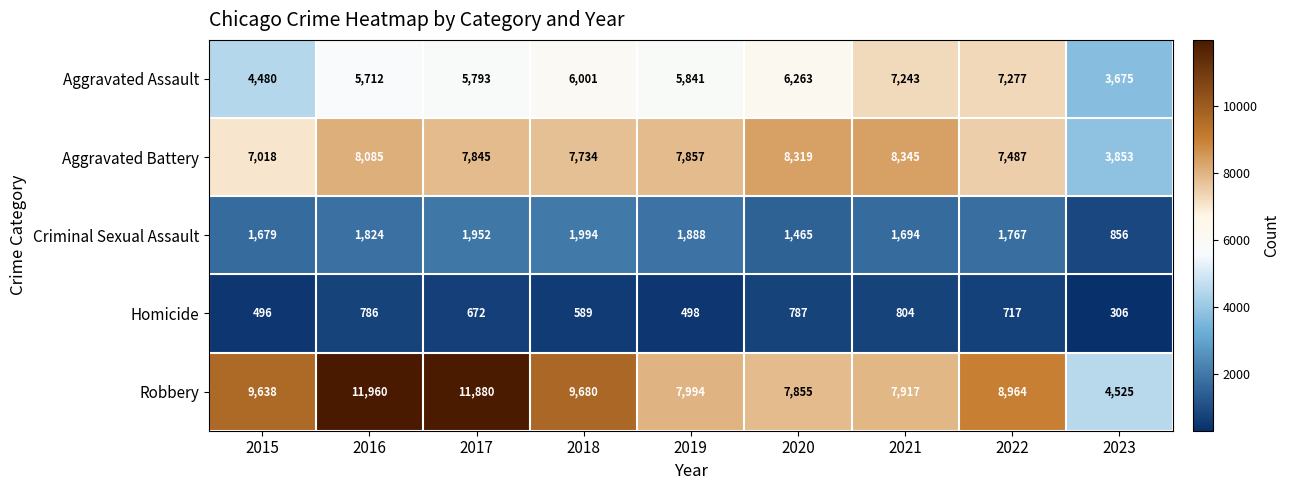

Which category has the lowest value in the Criminal Sexual Assault series?

2023